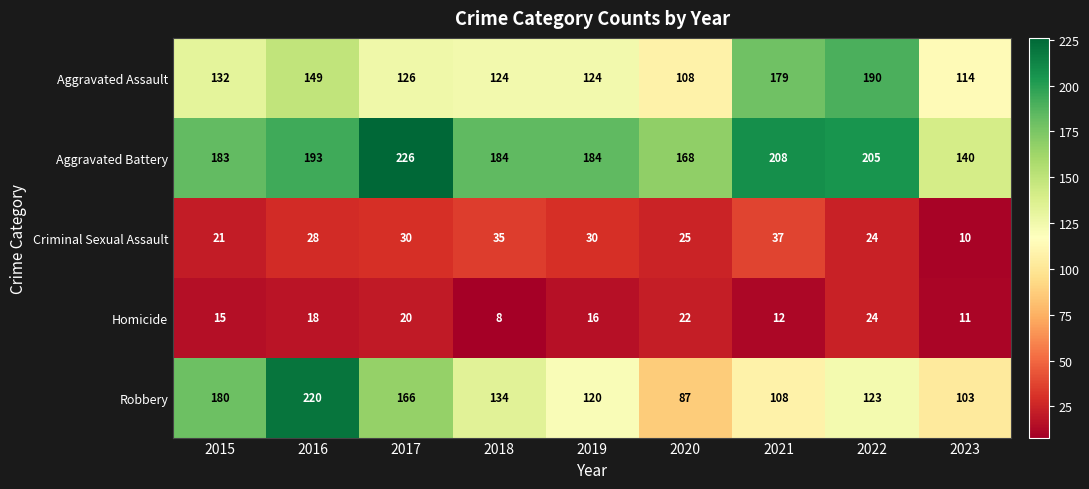

Which category has the highest value across all series?

2017